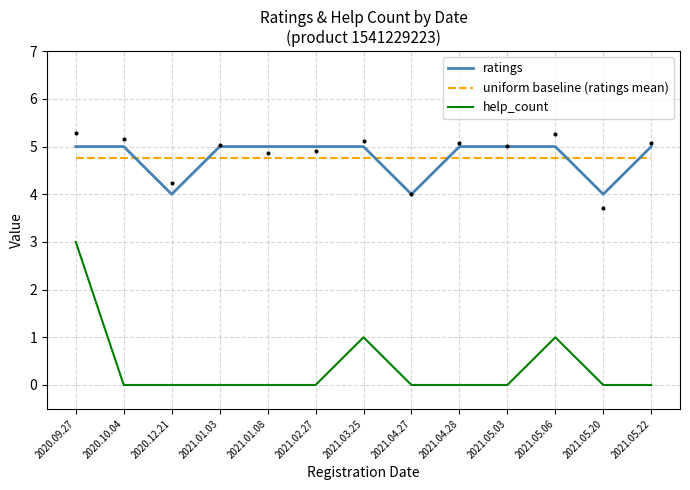

Which series contains the lowest Y value?

help_count